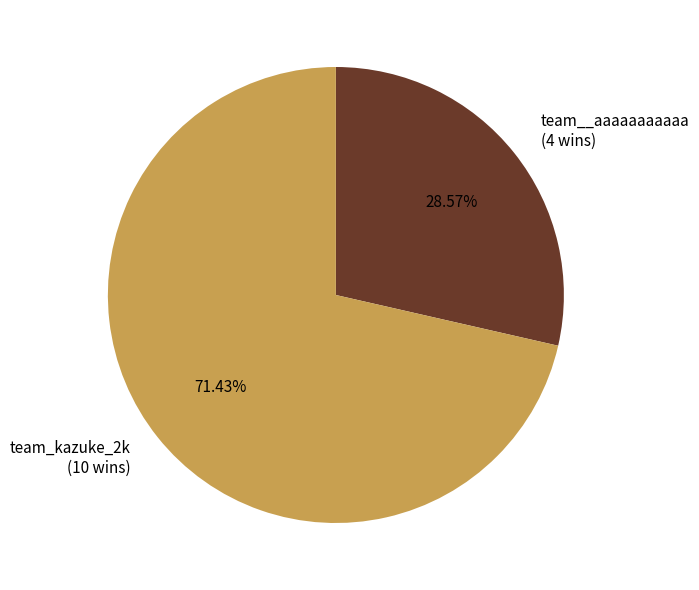

Which category has the smallest portion of the pie?

team__aaaaaaaaaaa